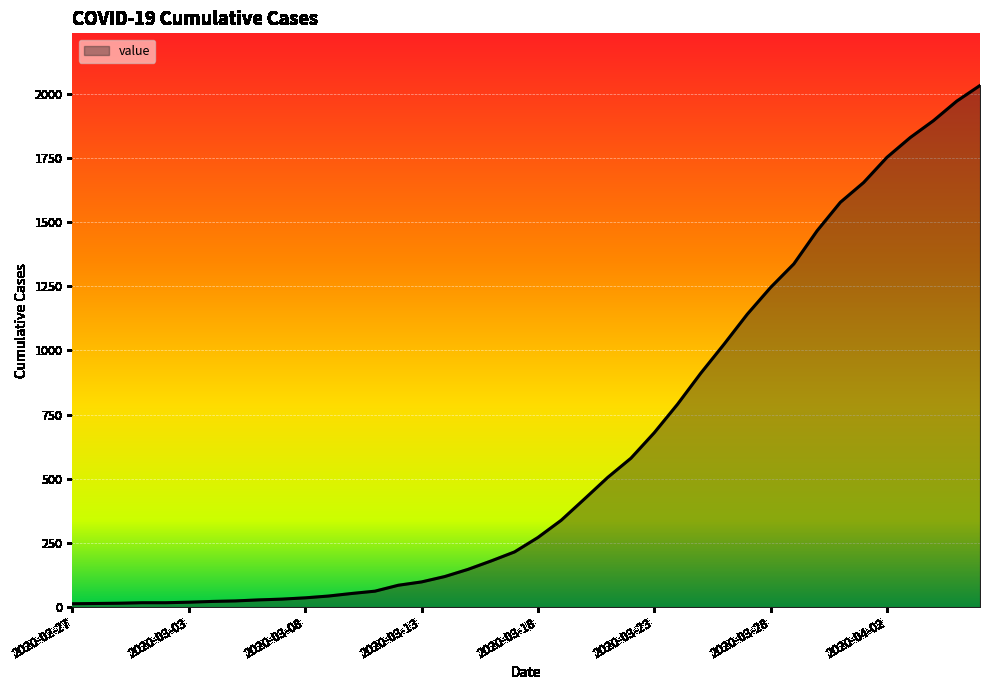

What is the greatest value displayed?

2032